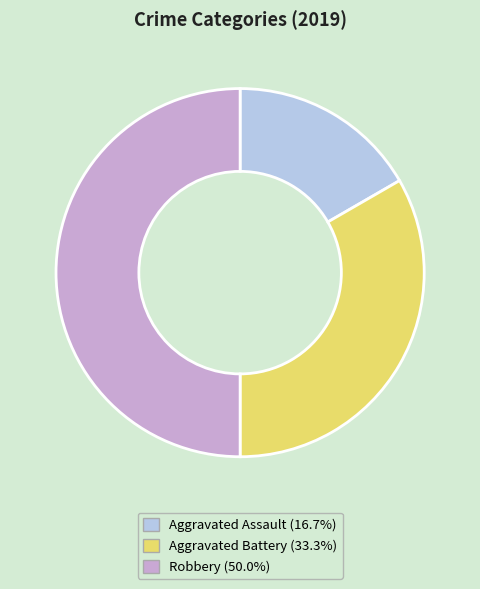

Is Aggravated Battery (33.3%) the majority of the pie?

No